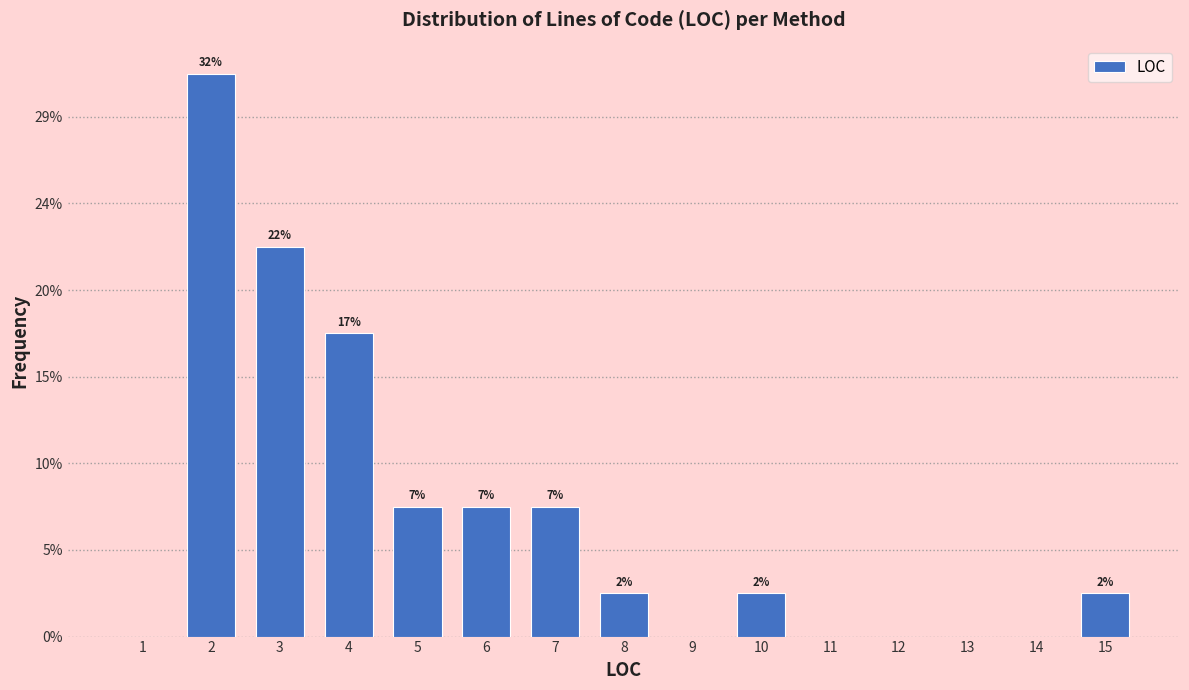

Are the bars horizontal?

No